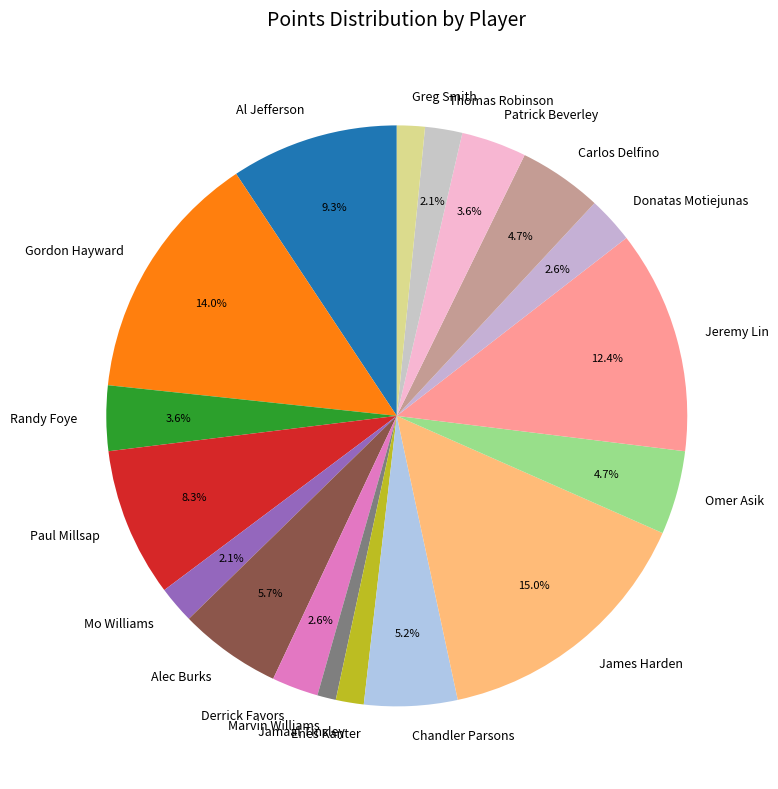

To the nearest percent, what is the difference between the largest and smallest slice percentages?

15%